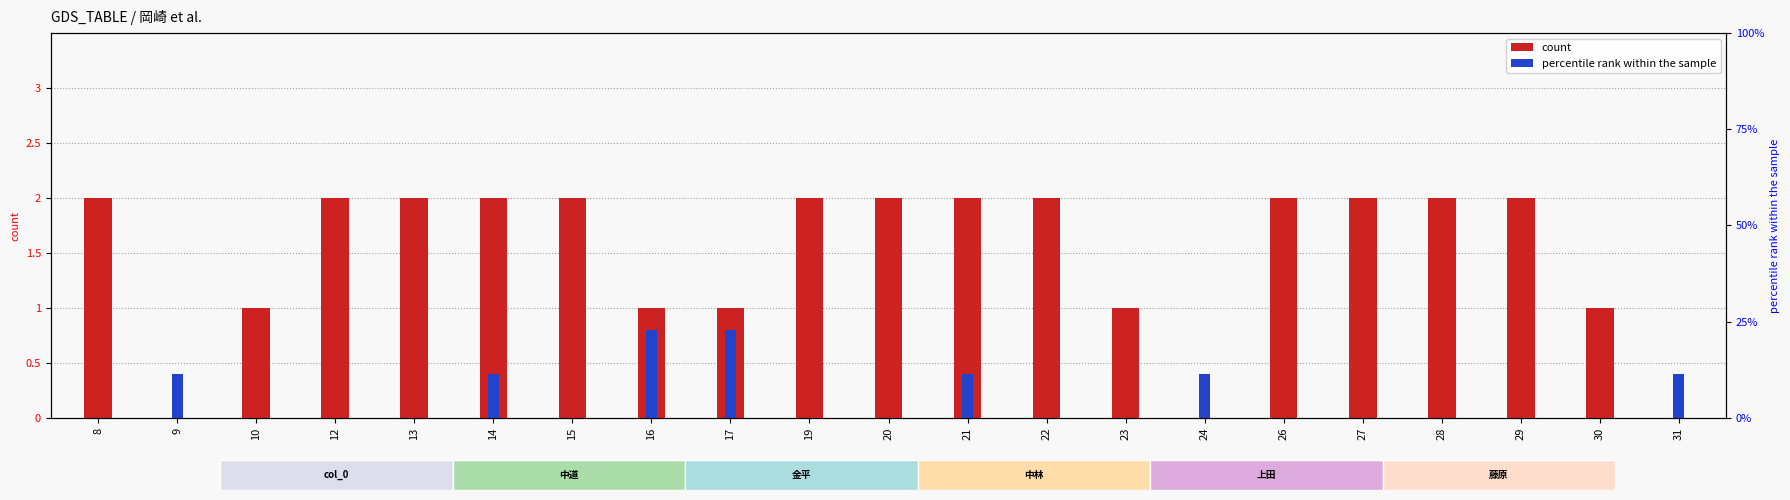

Reading right to left, what are all the values shown in this chart?

岡崎: 0.0	1.0	2.0	2.0	2.0	2.0	0.0	1.0	2.0	2.0	2.0	2.0	1.0	1.0	2.0	2.0	2.0	2.0	1.0	0.0	2.0
中道: 0.4	0.0	0.0	0.0	0.0	0.0	0.4	0.0	0.0	0.4	0.0	0.0	0.8	0.8	0.0	0.4	0.0	0.0	0.0	0.4	0.0